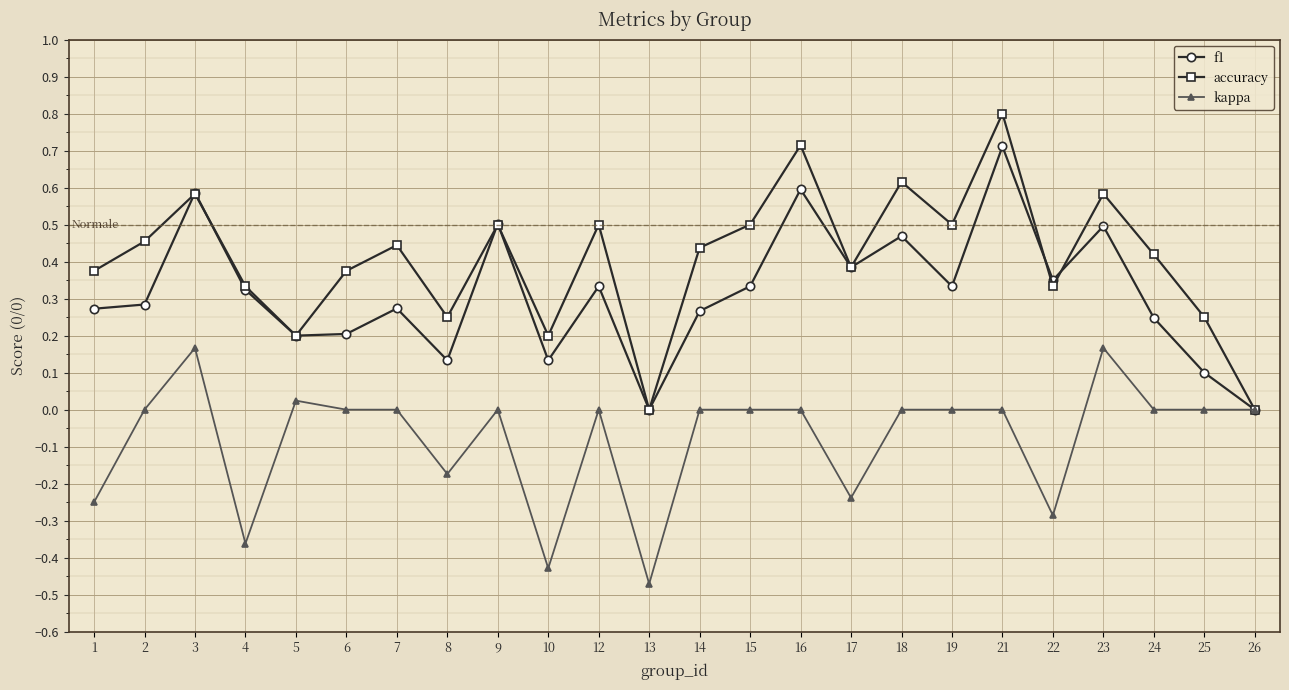

Which category has the lowest value in the kappa series?

13